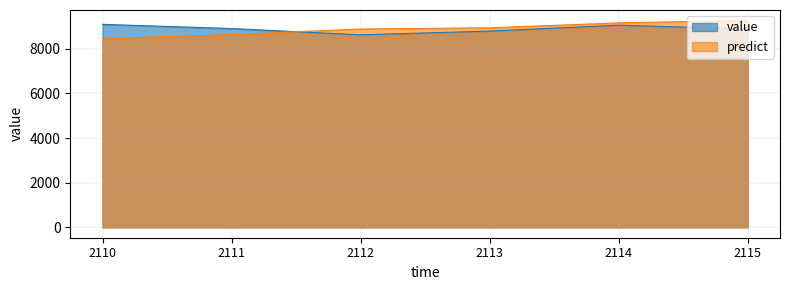

What is the minimum value for value?

8618.3